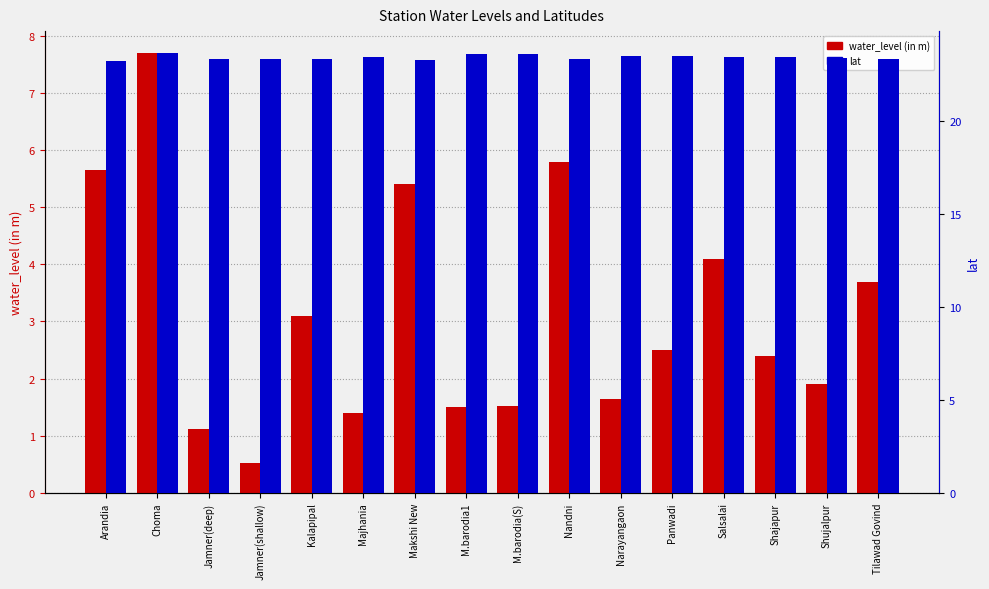

What is the value of the lat bar at the 13th from the left?

23.5